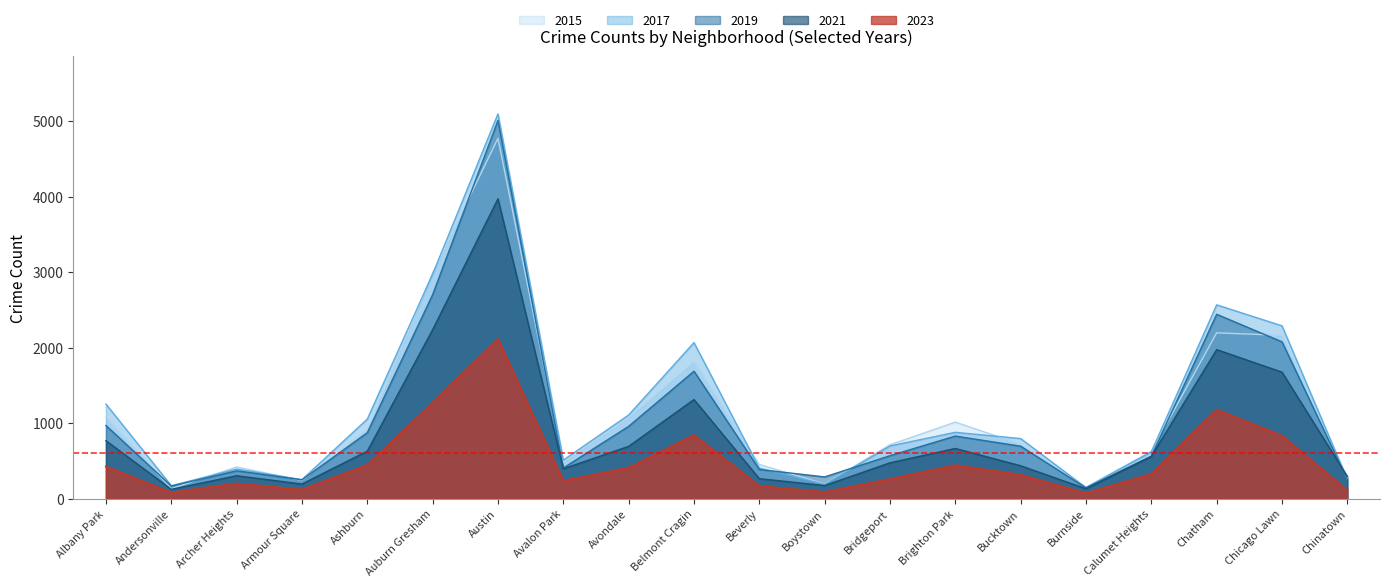

Which has a higher value, Calumet Heights or Boystown?

Calumet Heights